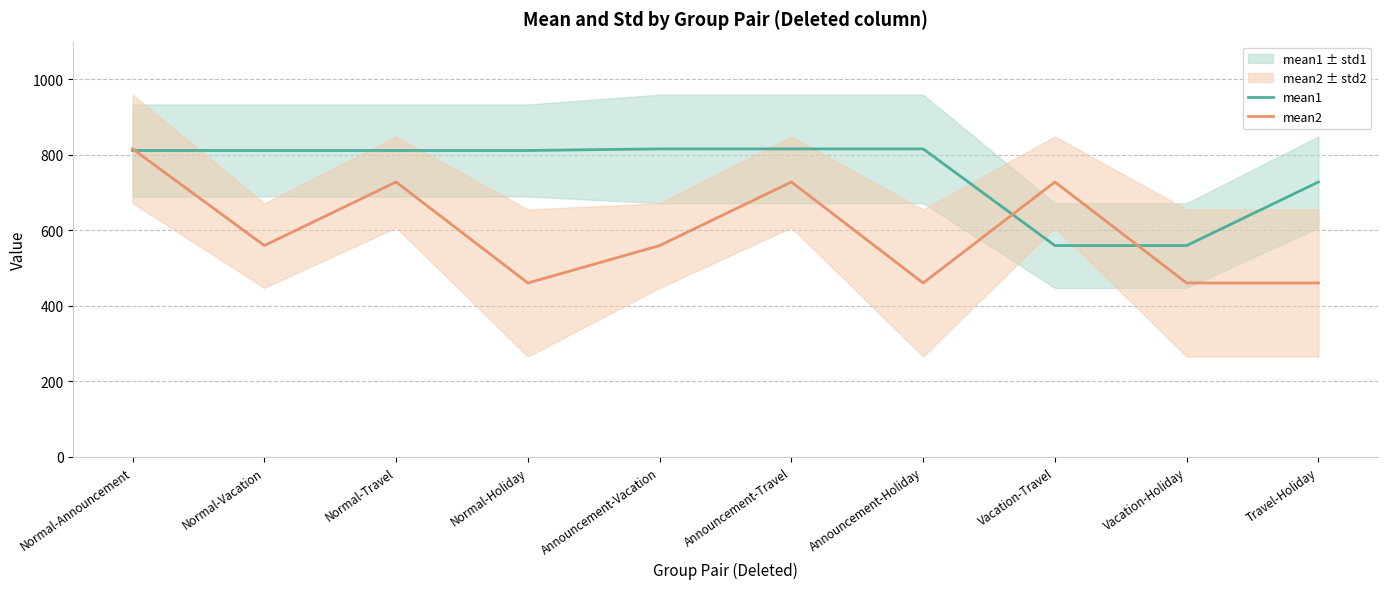

Is the value of mean2 at Vacation-Travel greater than the value of mean1 at Normal-Vacation?

No